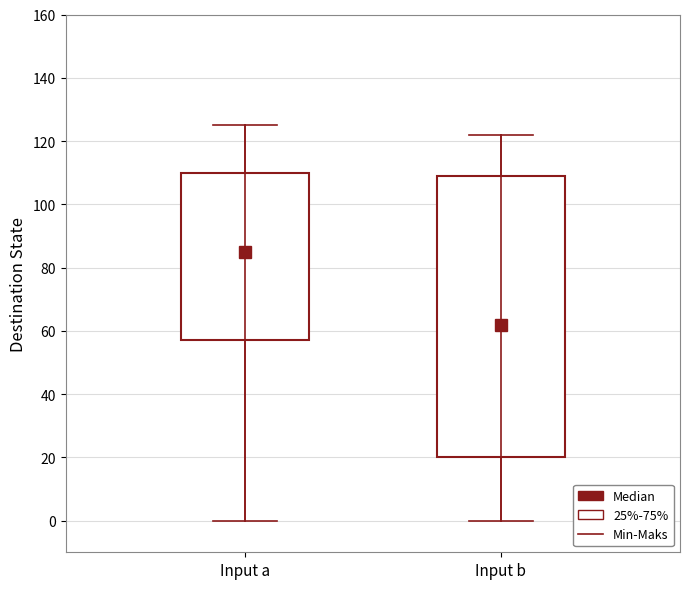

Which box is the tallest, from its lower edge to its upper edge?

Input b